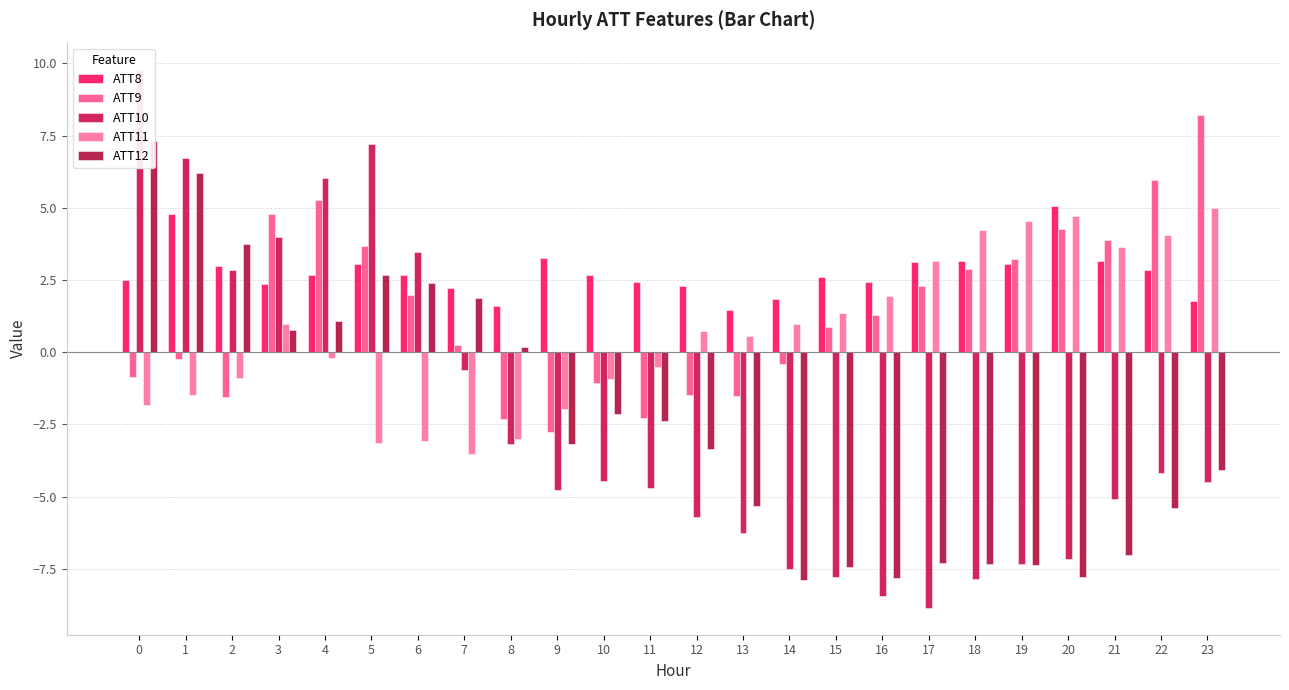

What is the sum of the ATT11 values at 6 and 13?

-2.5